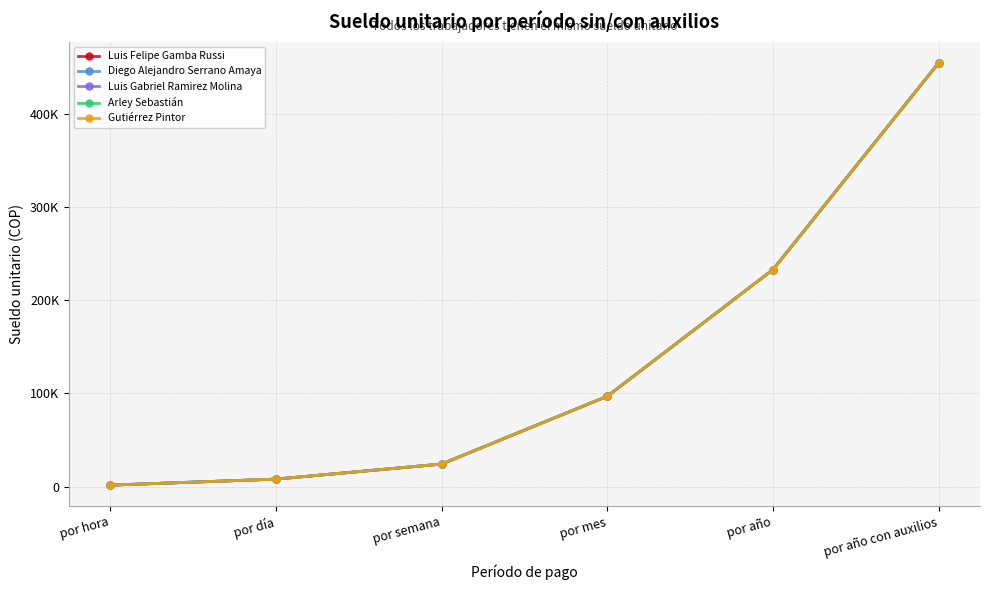

True or false: Diego Alejandro Serrano Amaya and Luis Gabriel Ramirez Molina cross at least once.

False